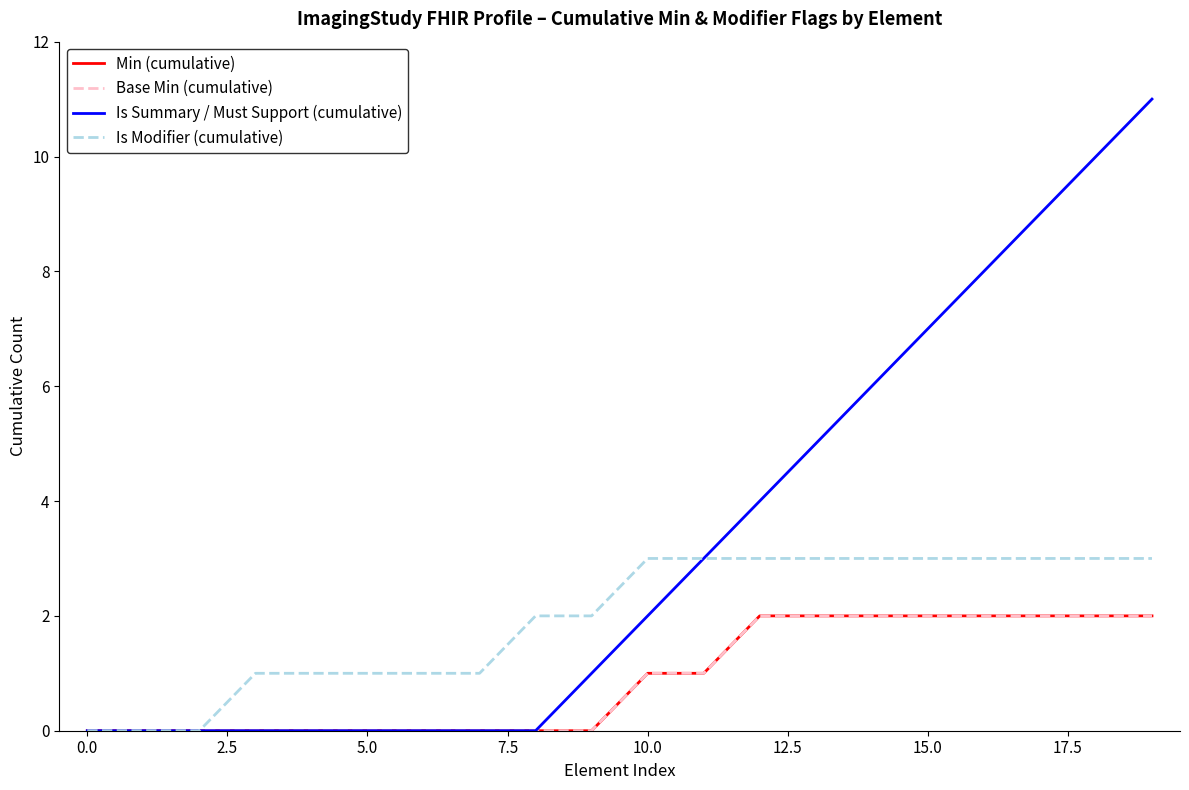

What is the label of the 1st point from the right?

19